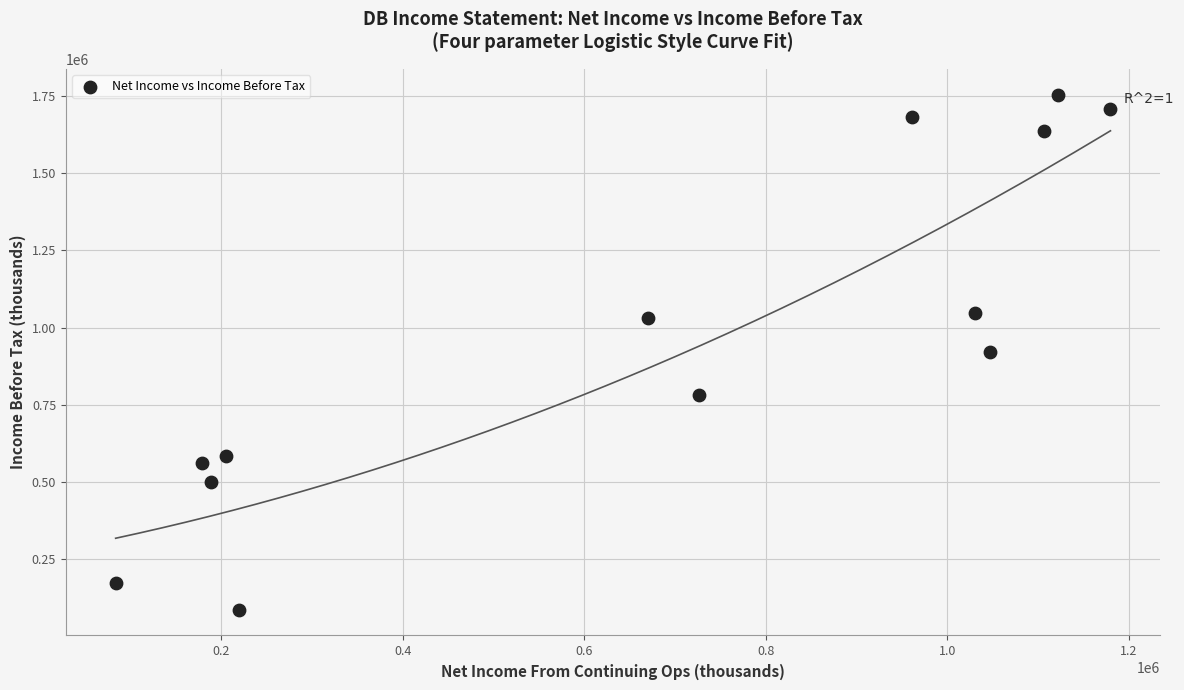

What is the range of Y values (max minus min)?

1667400